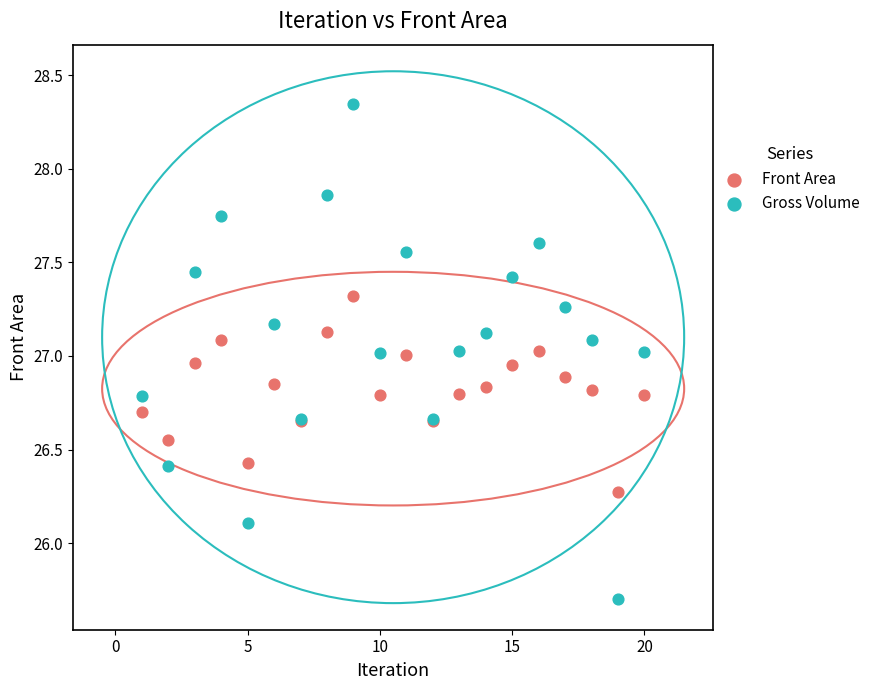

What is the X range (max minus min) for the scatter plot?

19.0